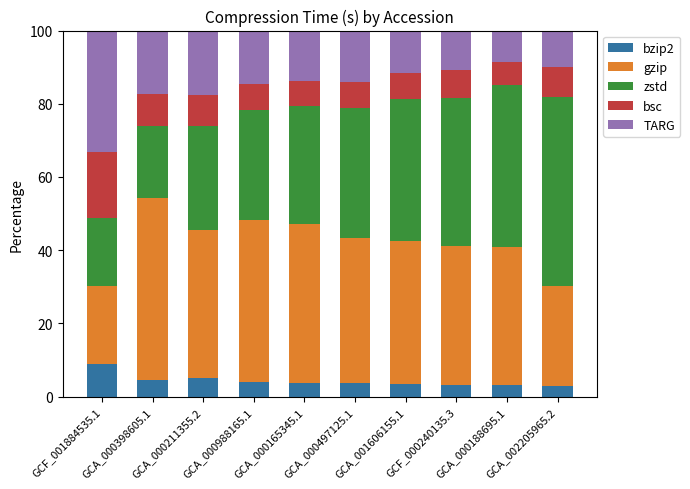

What is the maximum value for bzip2?

8.9